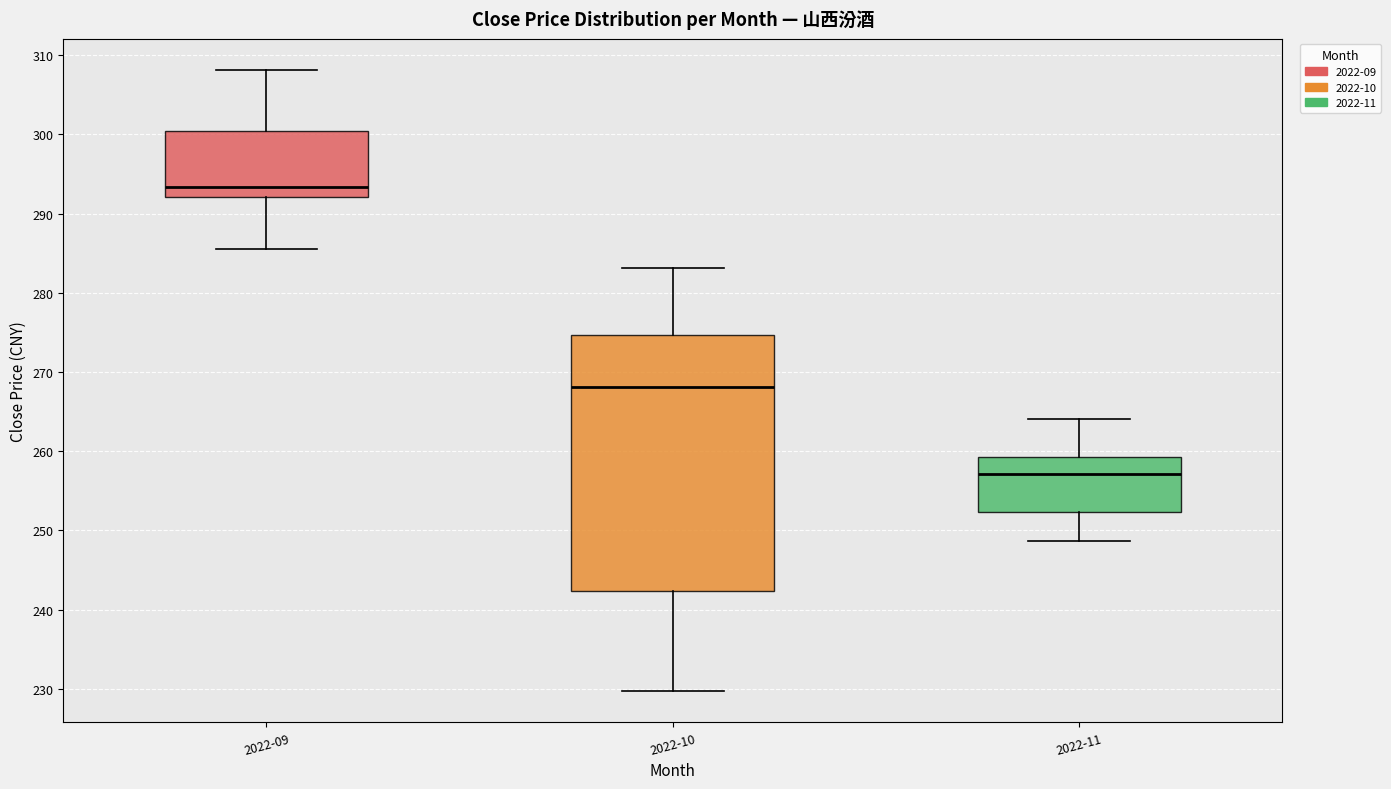

Reading left to right, read every box against the y-axis: the position of its median line, the range the box covers, and the ends of its whiskers. The values are not printed on the chart, so give them approximately, as read against the axis.

2022-09: median 293, box 292 to 300, whiskers 286 to 308
2022-10: median 268, box 242 to 275, whiskers 230 to 283
2022-11: median 257, box 252 to 259, whiskers 249 to 264